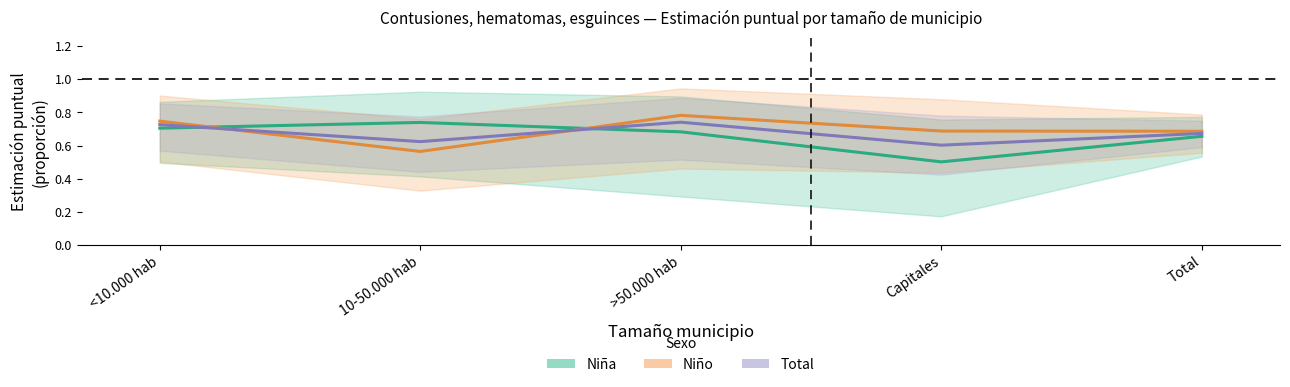

Between which two adjacent categories do Total (Contusiones) and Niña (Contusiones) first intersect?

<10.000 hab and 10-50.000 hab